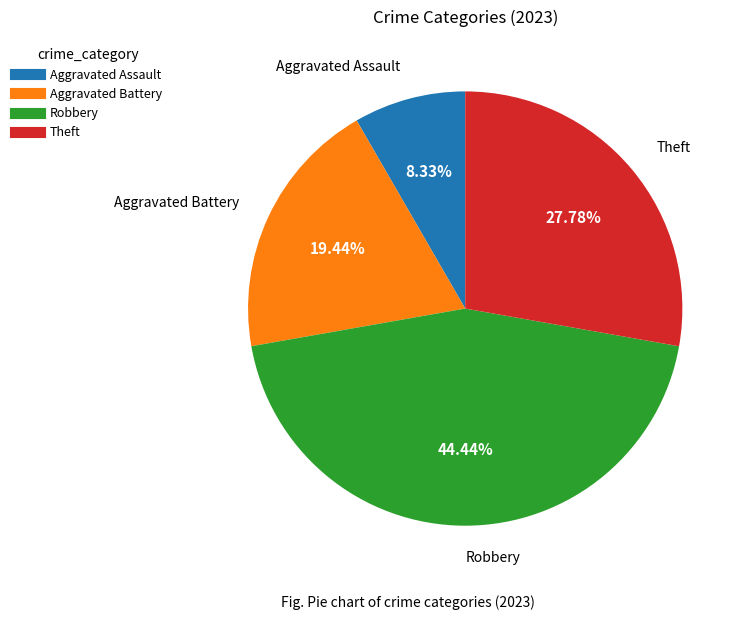

How many slices are in this pie chart?

4